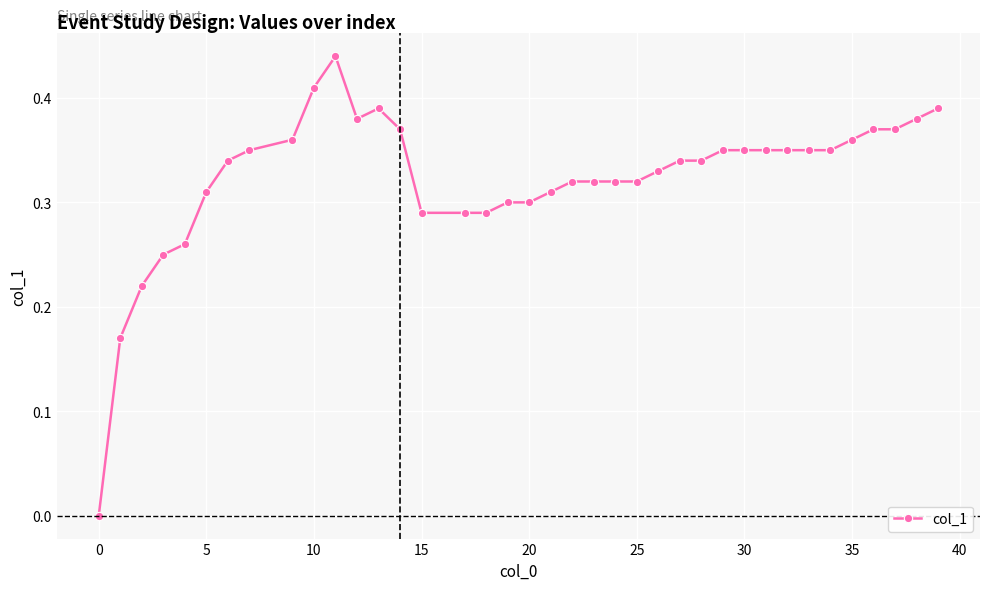

True or false: the data shows 0.1 at 20.

False